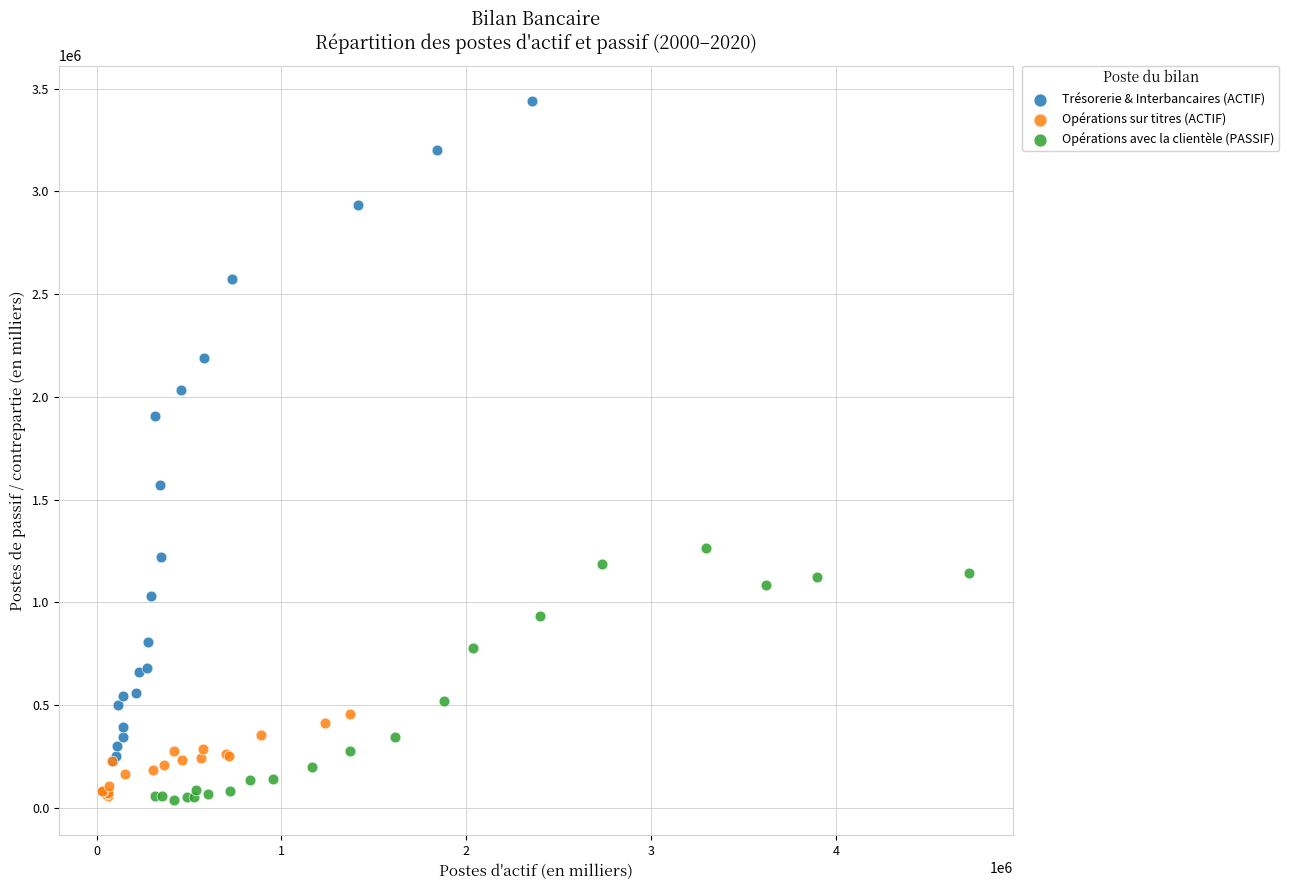

Which series has the widest spread of Y values?

Trésorerie & Interbancaires (ACTIF)